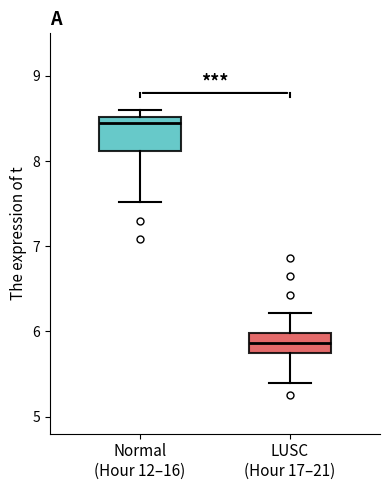

Which box is the tallest, from its lower edge to its upper edge?

Normal (Hour 12–16)